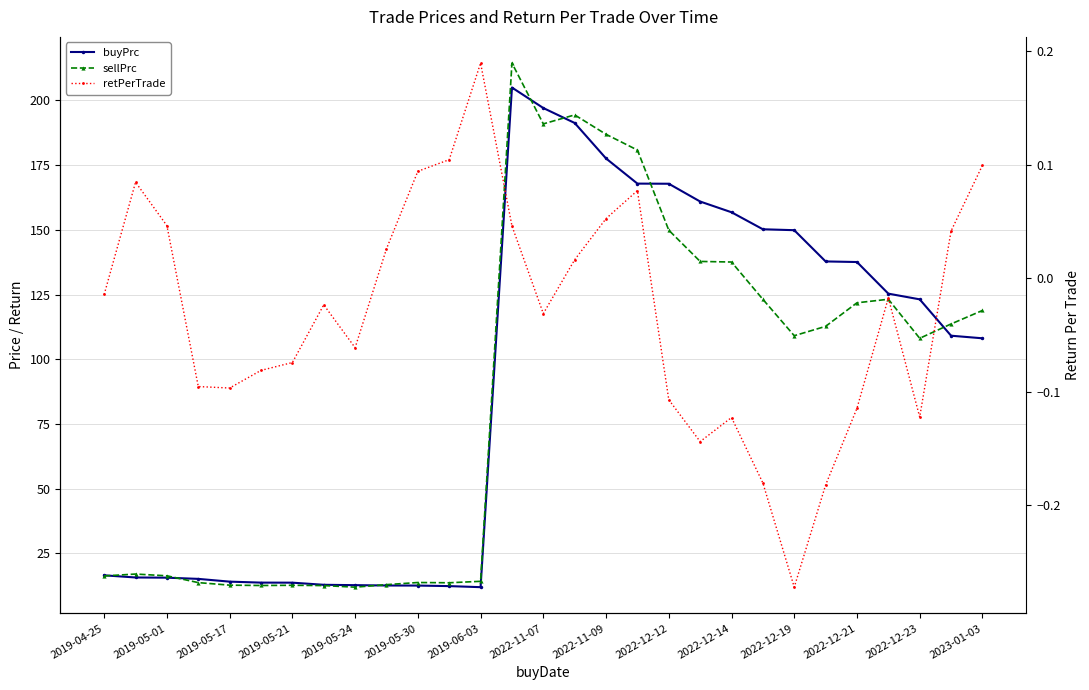

Where do sellPrc and buyPrc first cross each other?

2019-04-25 and 2019-05-01